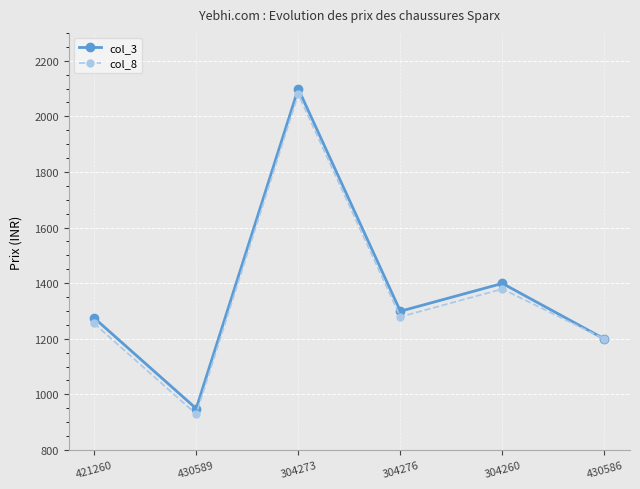

What is the difference between the col_3 values at 304260 and 304276?

100